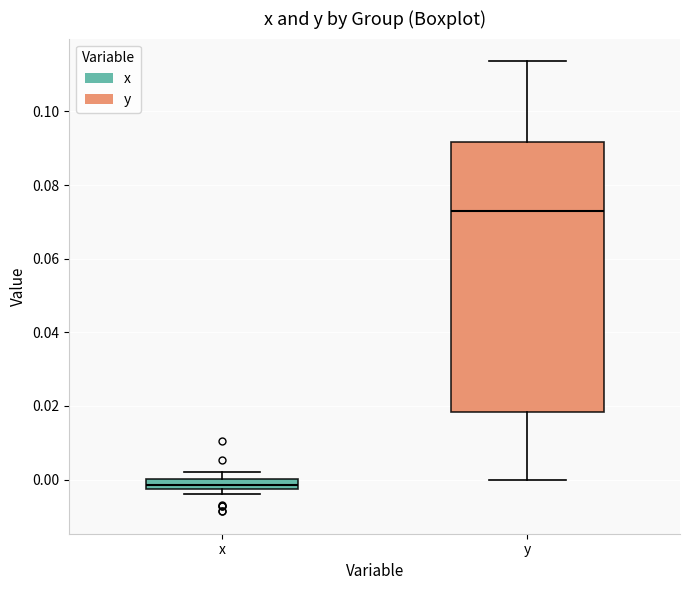

Which box has the lowest median line?

x